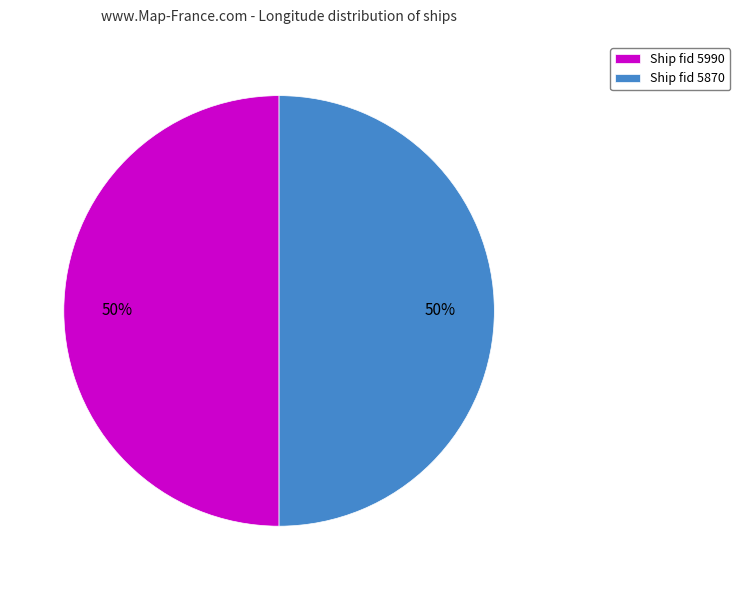

To the nearest percent, what is the average slice percentage?

50%